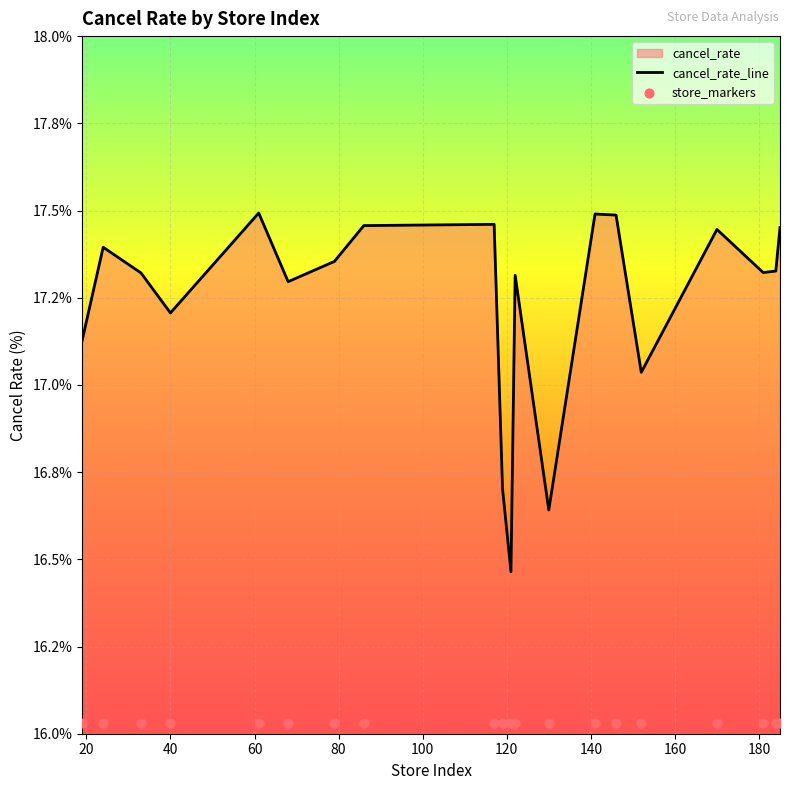

Which series contains the highest Y value?

cancel_rate_line